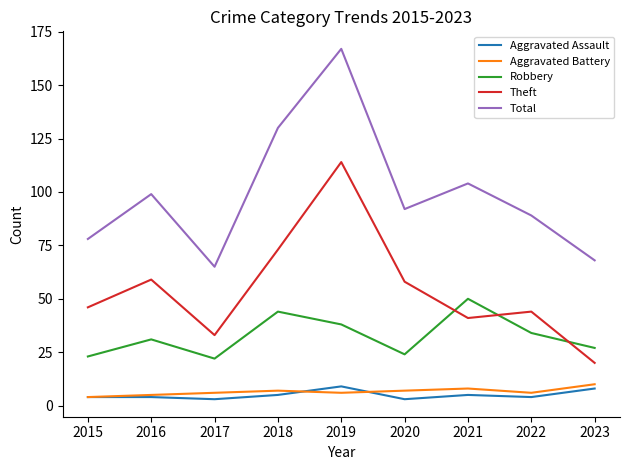

True or false: Total and Aggravated Assault intersect in this chart.

False